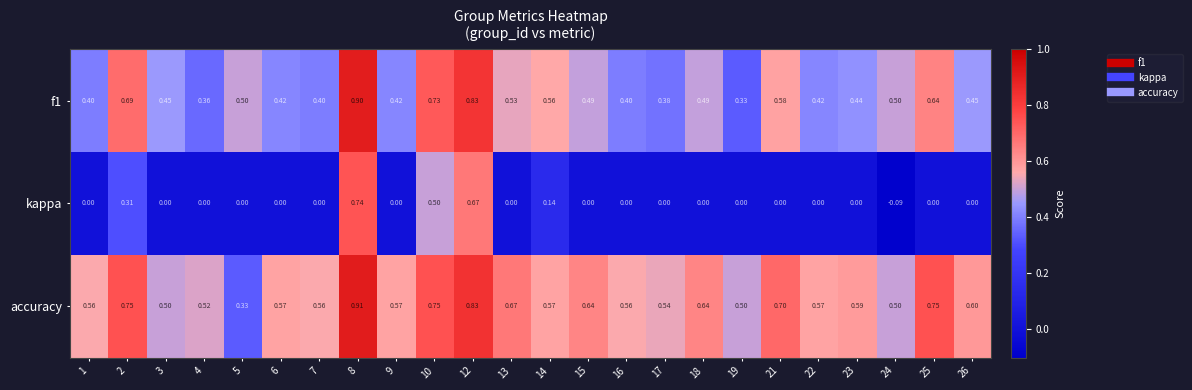

Which series has the largest total across all categories?

accuracy